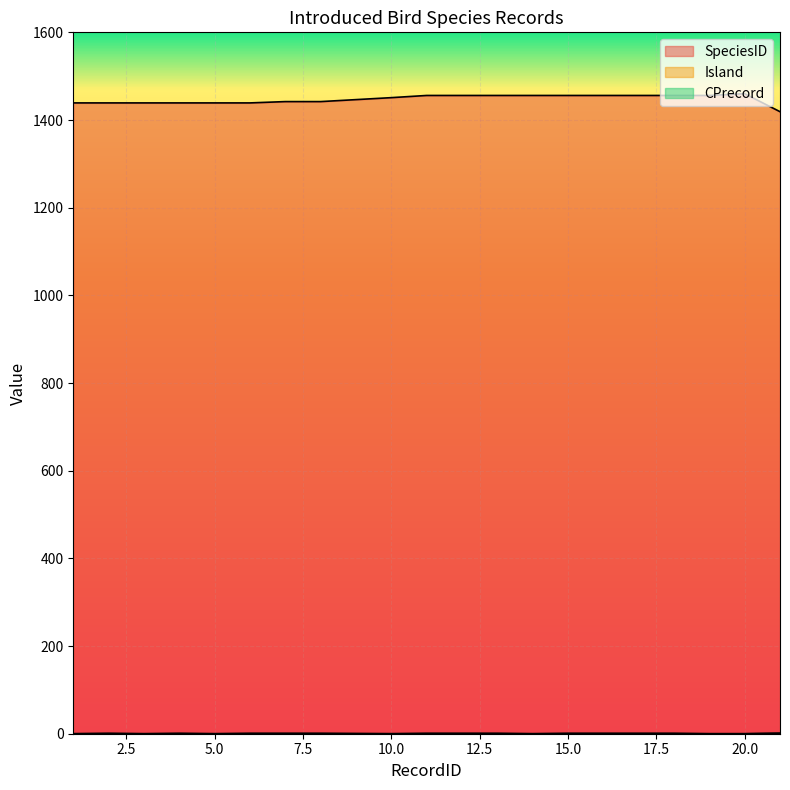

In Island, how many points are higher than both neighbors (excluding endpoints)?

1